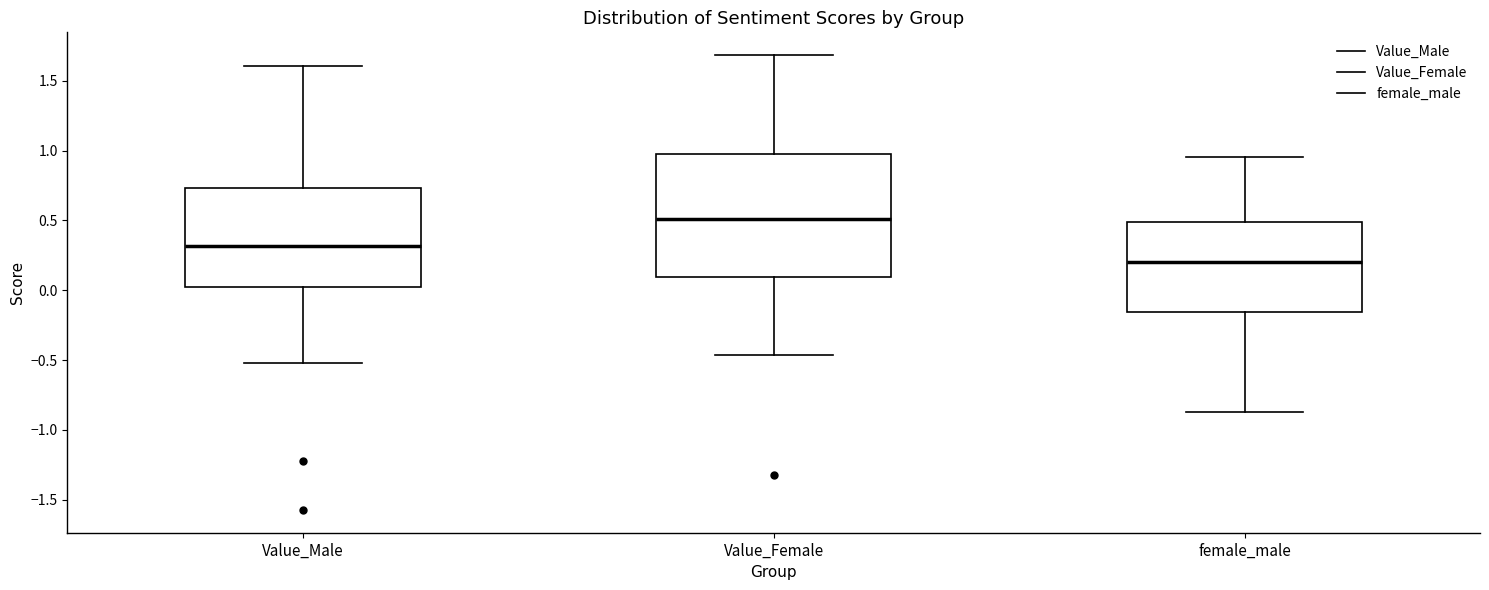

Reading left to right, transcribe this box plot: for each box, give where its median line is, the range the box spans, and where its two whiskers end, as read against the y-axis. The values are not printed on the chart, so give them approximately, as read against the axis.

Value_Male: median 0.30, box 0.00 to 0.75, whiskers -0.50 to 1.60
Value_Female: median 0.50, box 0.10 to 1.00, whiskers -0.45 to 1.70
female_male: median 0.20, box -0.15 to 0.50, whiskers -0.85 to 0.95